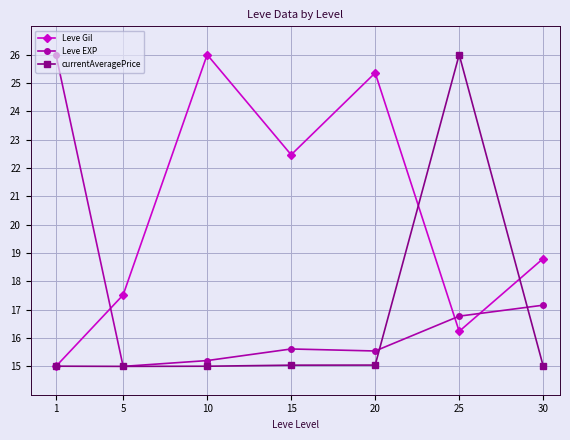

Reading right to left, transcribe all the data shown in this chart.

Leve Gil: 30=18.8	25=16.2	20=25.4	15=22.5	10=26.0	5=17.5	1=15.0
Leve EXP: 30=17.2	25=16.8	20=15.5	15=15.6	10=15.2	5=15.0	1=26.0
currentAveragePrice: 30=15.0	25=26.0	20=15.0	15=15.0	10=15.0	5=15.0	1=15.0